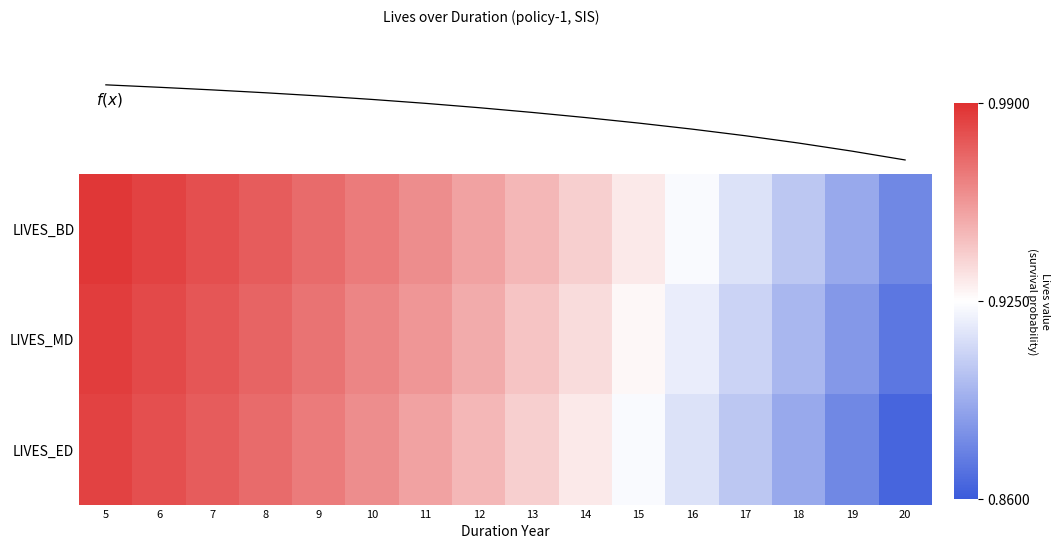

What is the sum of the LIVES_BD values at 10 and 7?

1.9